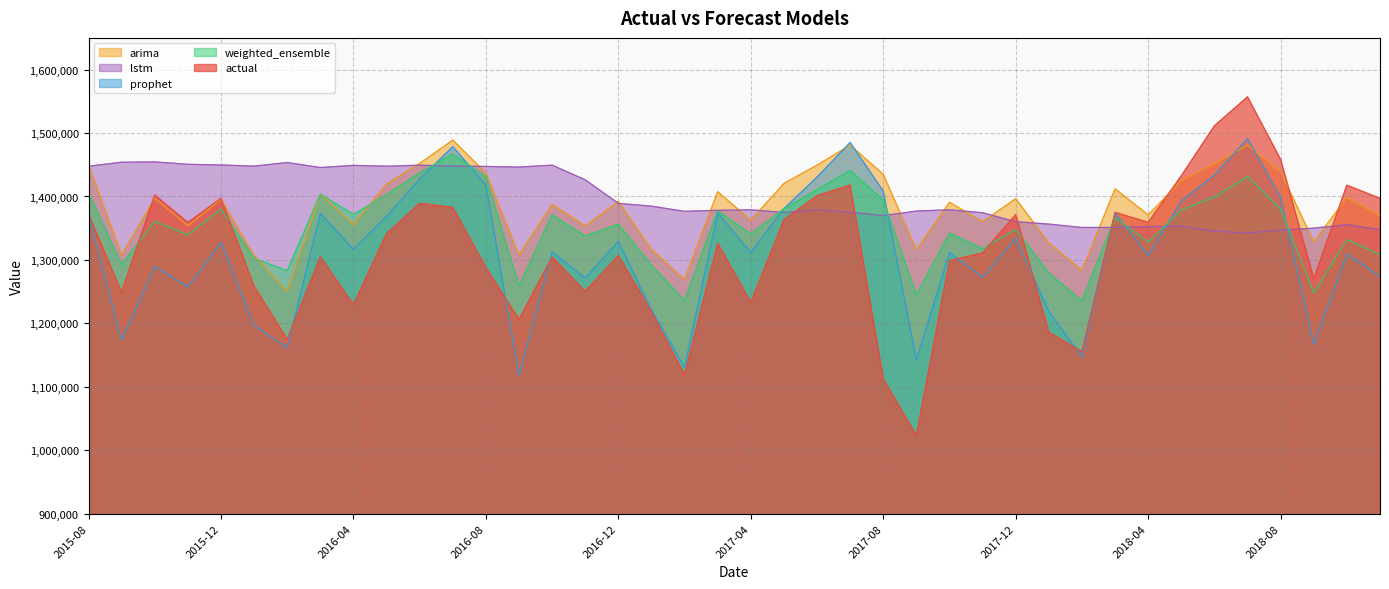

Which category has the lowest value in the actual series?

2017-09